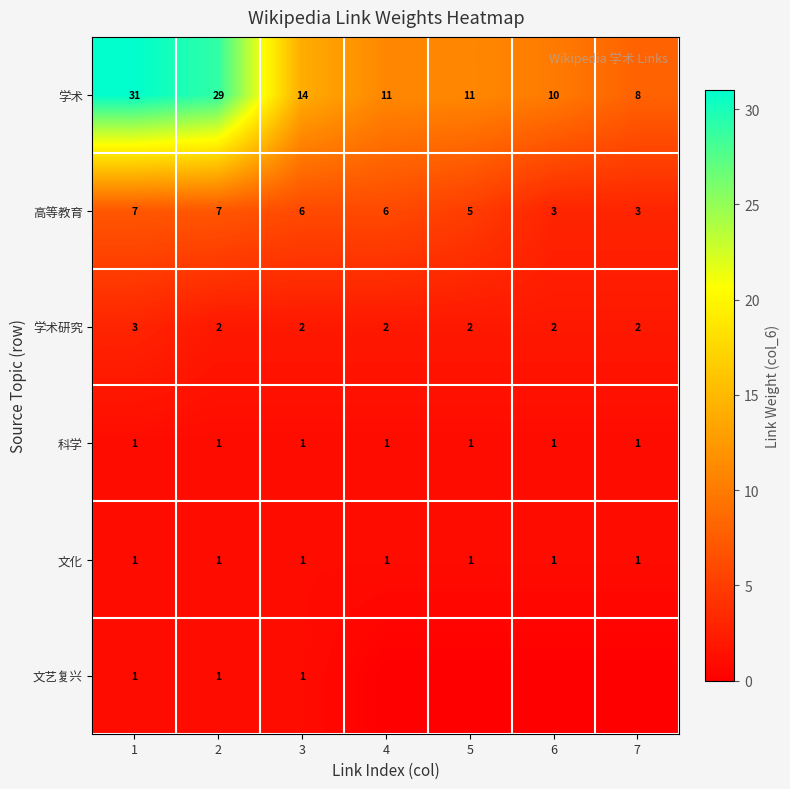

Is the value of 文艺复兴 at 3 greater than the value of 学术 at 1?

No